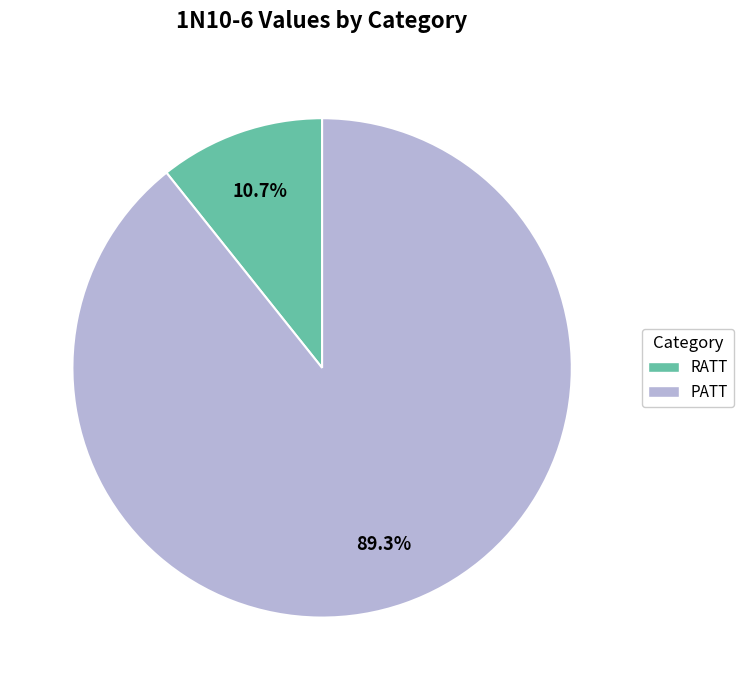

How many segments does this pie chart have?

2